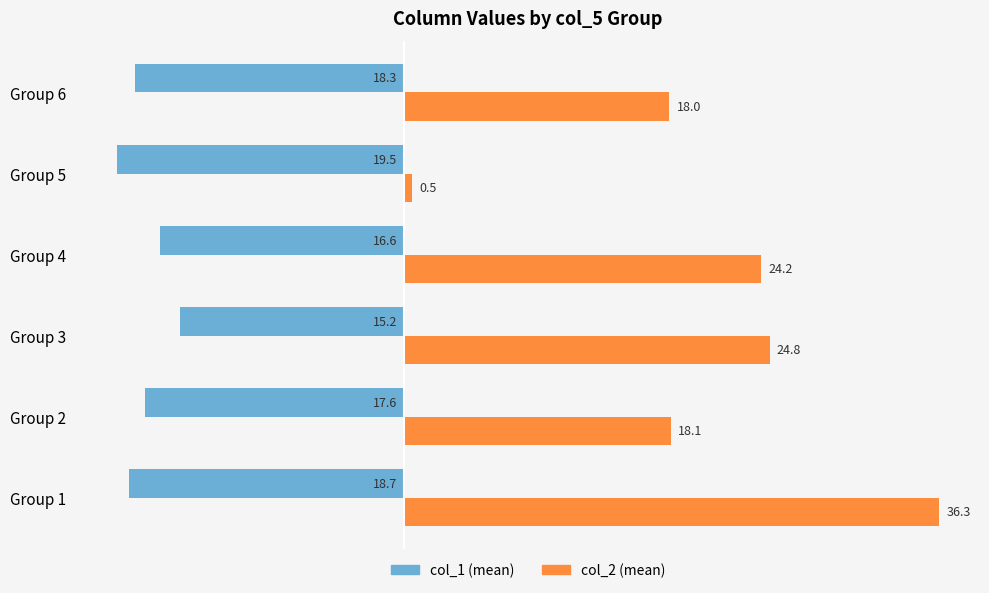

What is the maximum value shown in the chart?

36.3